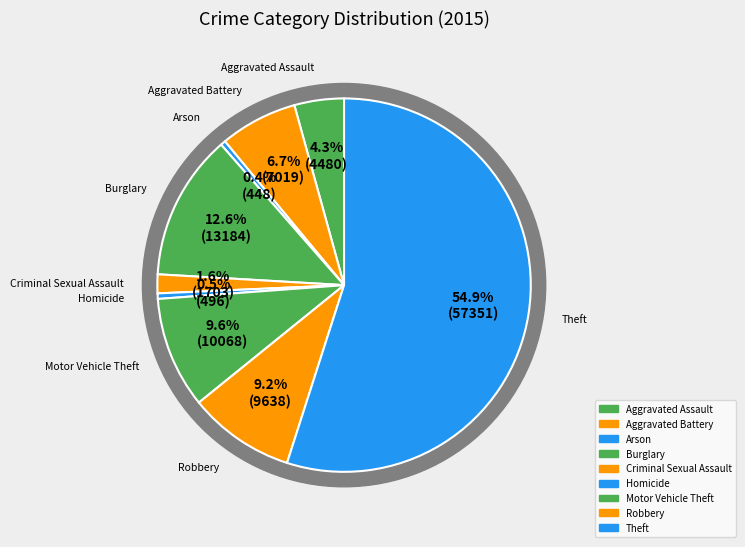

To the nearest percent, what is the difference between the largest and smallest slice percentages?

55%